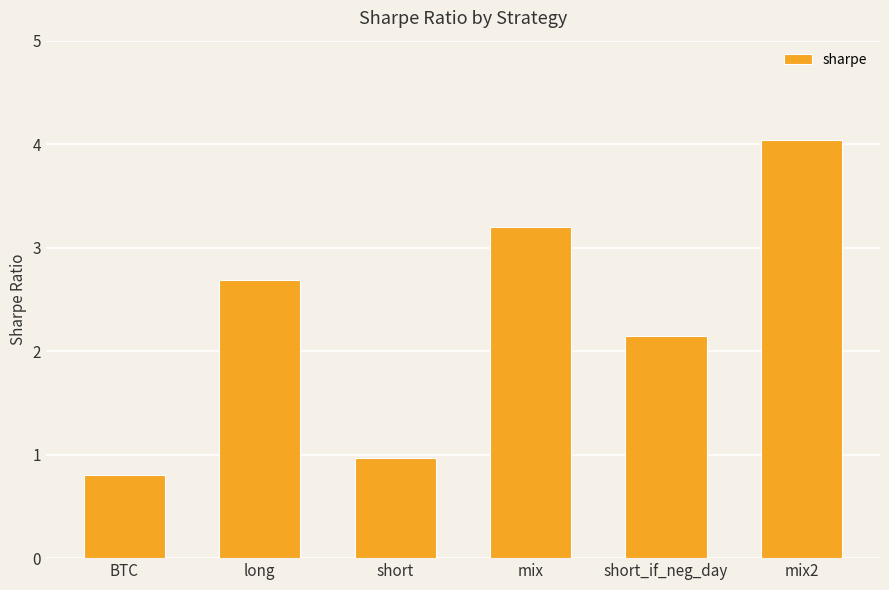

What is the maximum value shown in the chart?

4.0